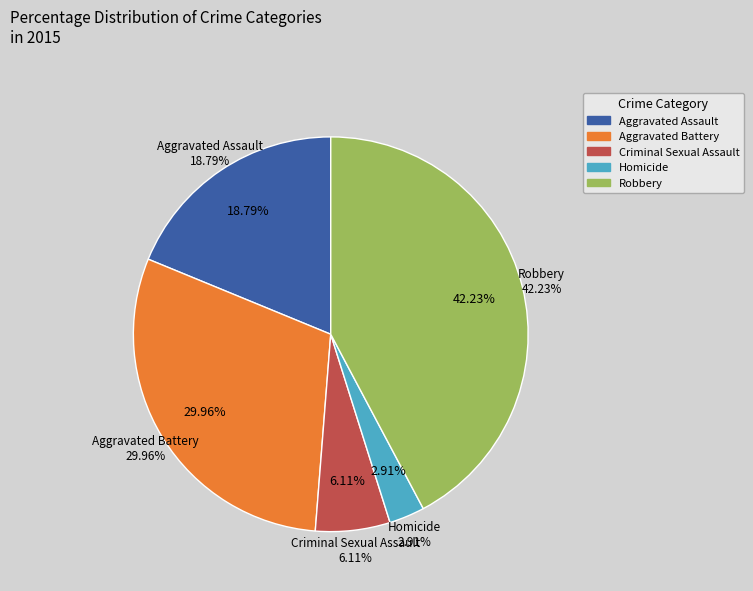

Is there a majority slice in this chart?

No